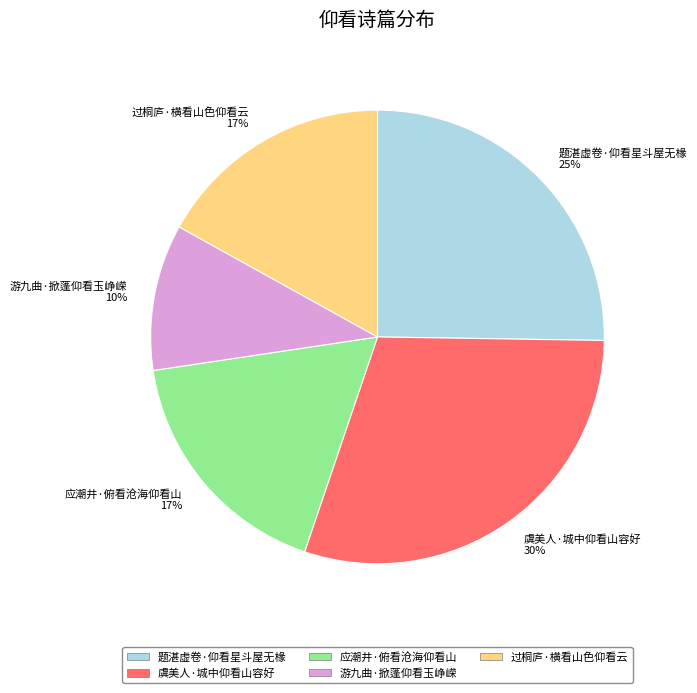

Between 应潮井·俯看沧海仰看山 and 虞美人·城中仰看山容好, which is larger?

虞美人·城中仰看山容好